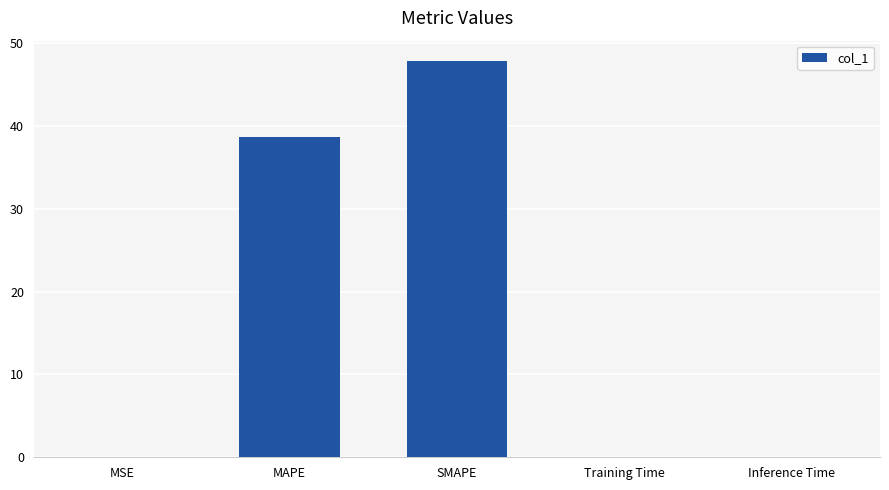

Which has a higher value, Training Time or SMAPE?

SMAPE